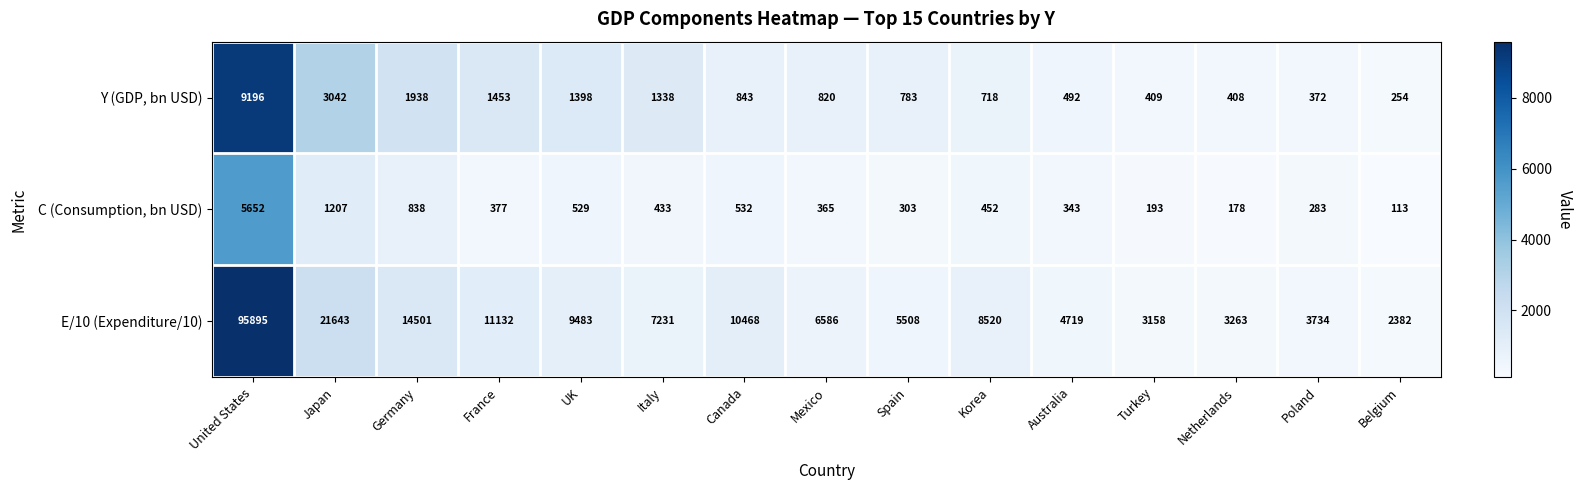

List the labels in order of Y (GDP, bn USD) value, largest first.

United States, Japan, Germany, France, UK, Italy, Canada, Mexico, Spain, Korea, Australia, Turkey, Netherlands, Poland, Belgium